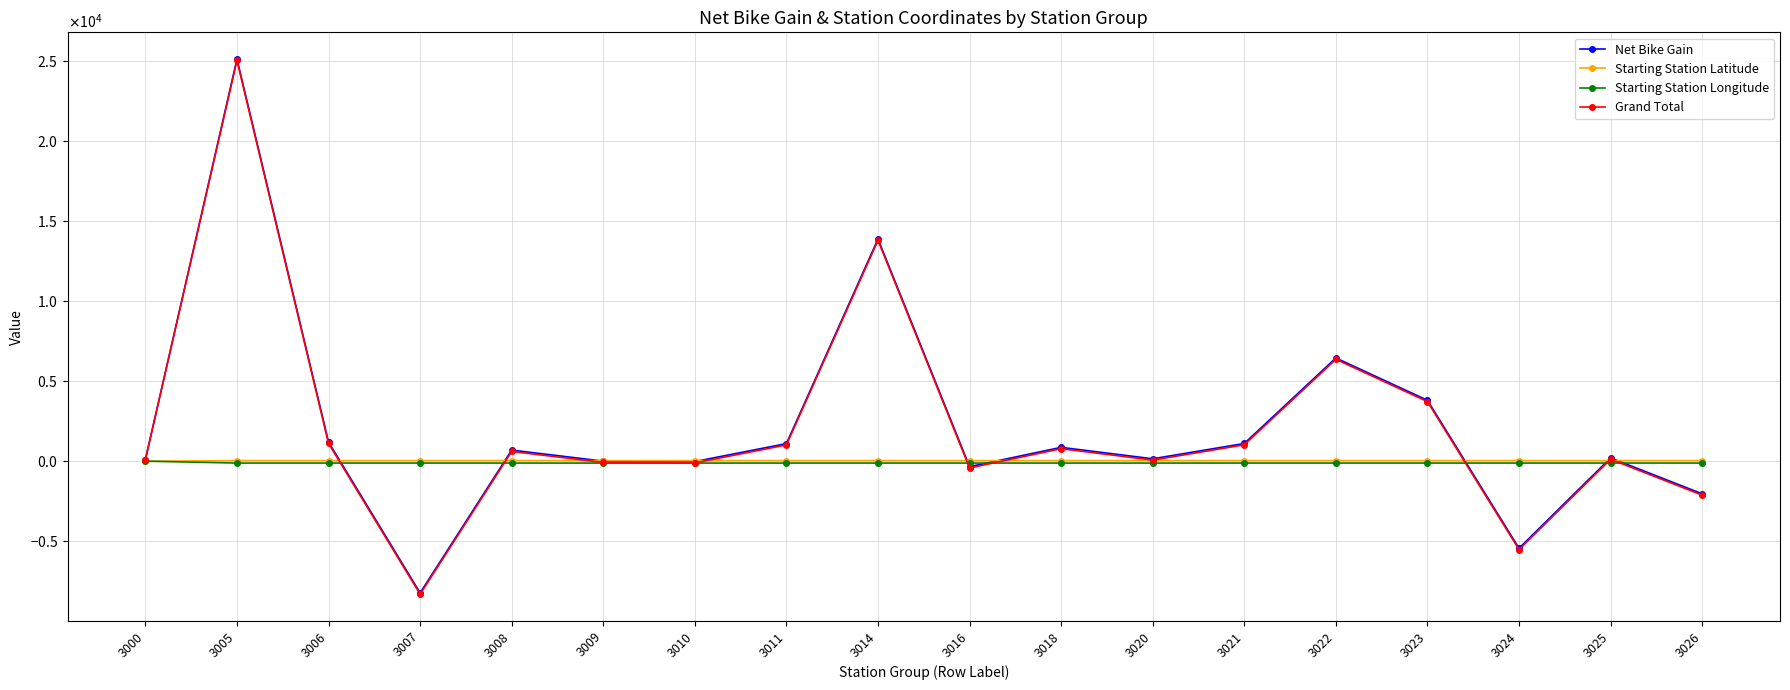

Does the chart have visible grid lines?

Yes